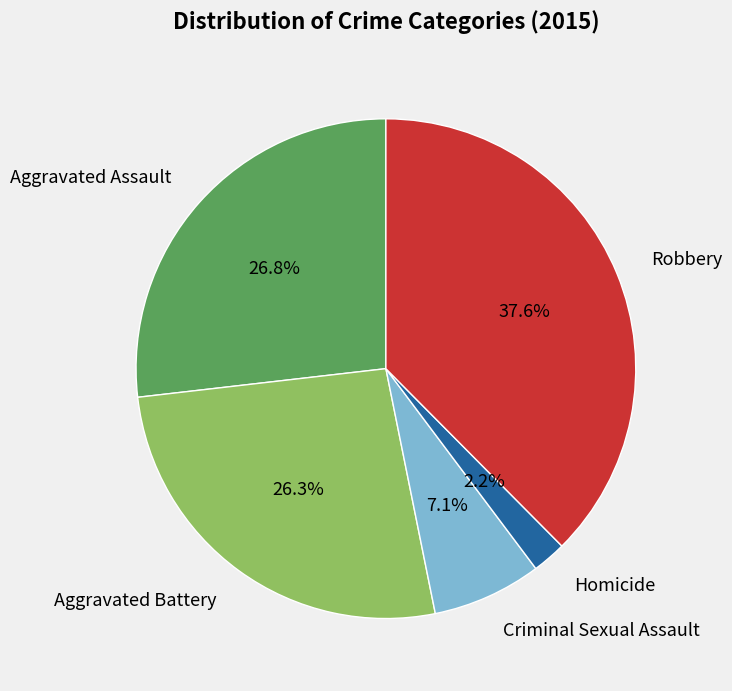

Which category has the biggest portion of the pie?

Robbery